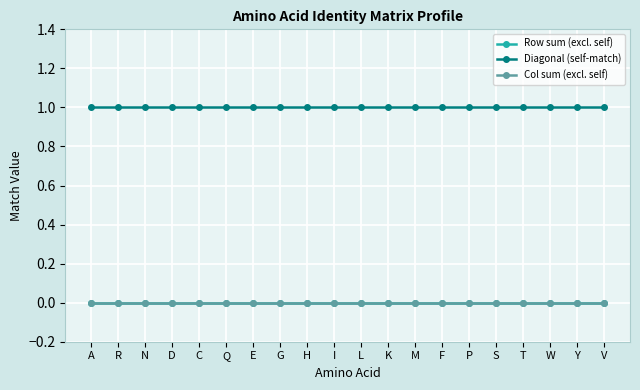

What is the label of the 7th point from the right?

F